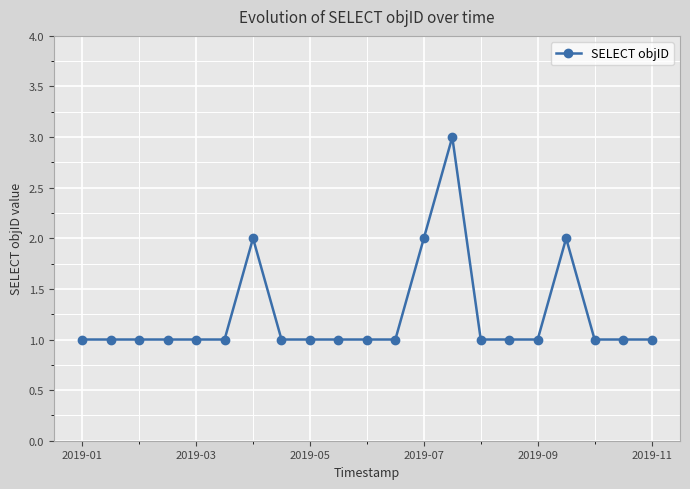

True or false: the data has more than 1 interior local peaks.

True